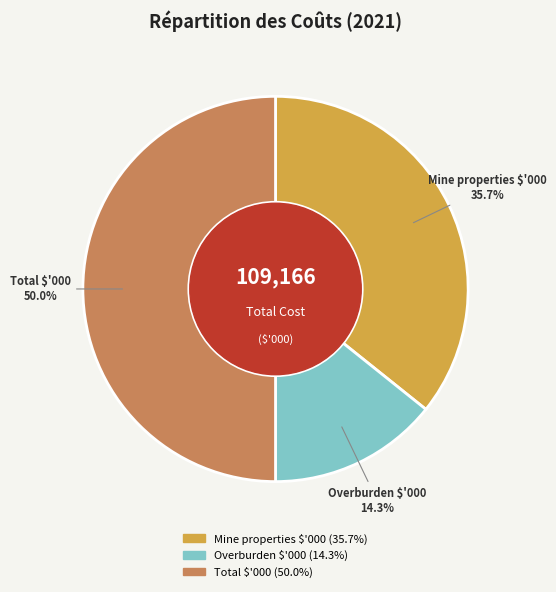

True or false: Total $'000 accounts for 50% of the total.

True